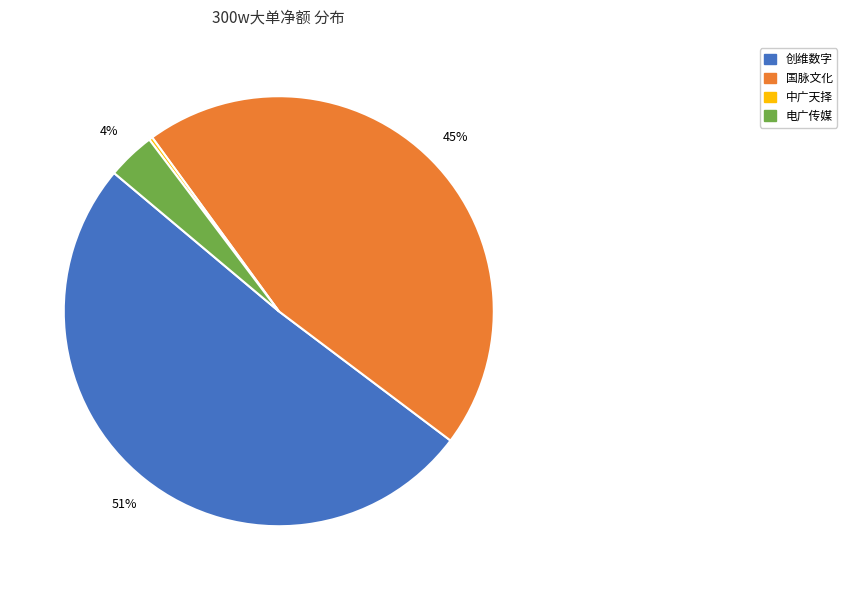

To the nearest percent, what is the difference between the largest and smallest slice percentages?

51%